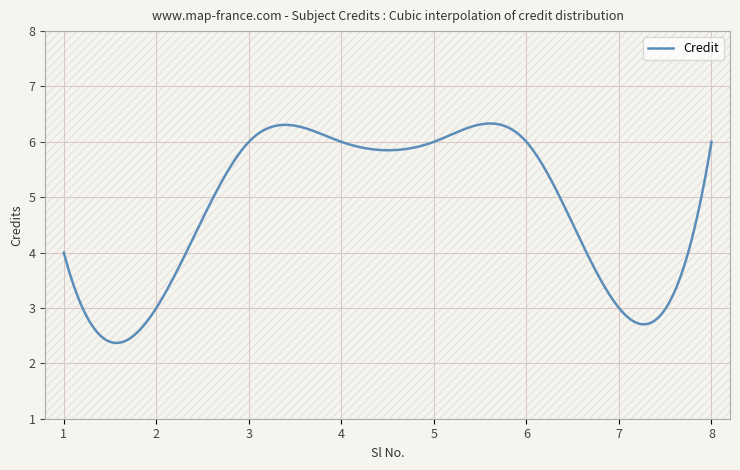

Reading left to right, what are all the values shown in this chart?

1=4	2=3	3=6	4=6	5=6	6=6	7=3	8=6